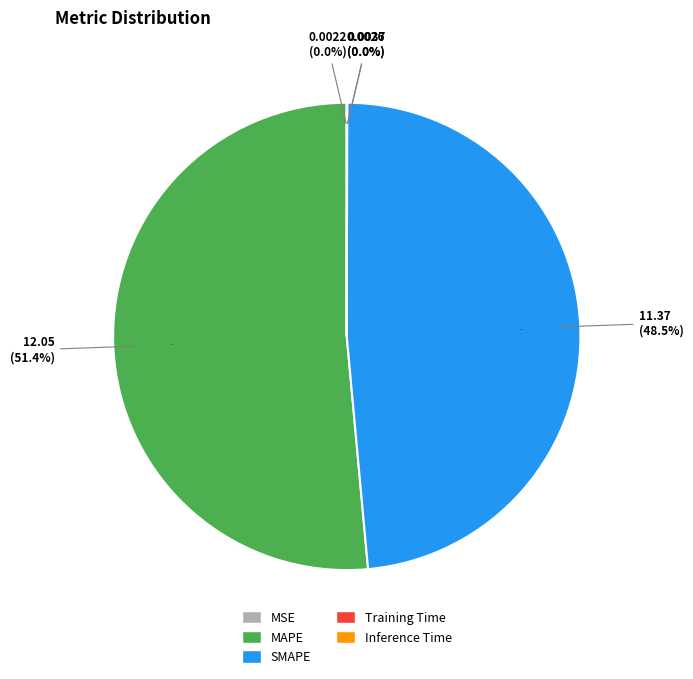

To the nearest percent, what is the average slice percentage?

20%